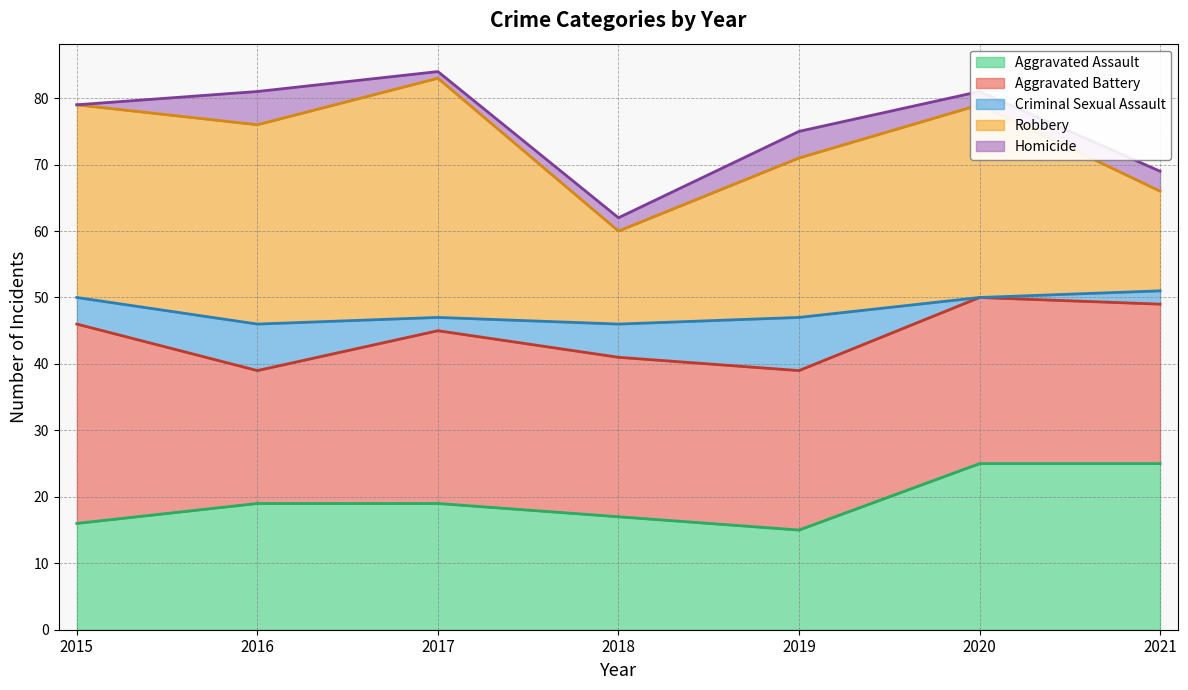

Which series changed the most between 2015 and 2017?

Robbery